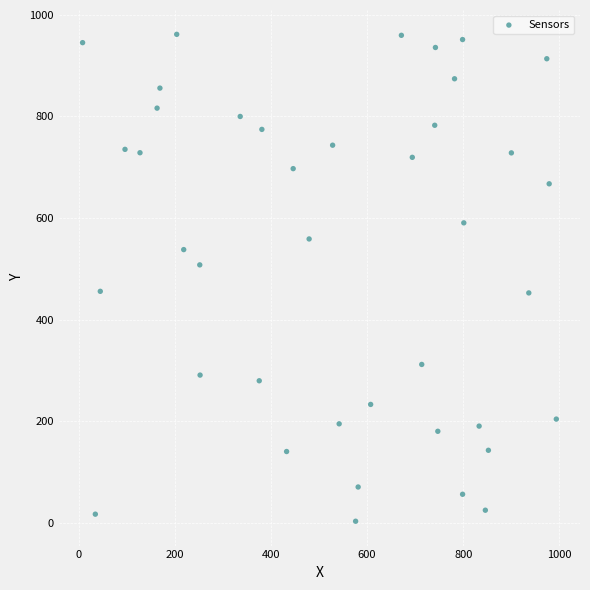

What is the range of Y values (max minus min)?

959.0